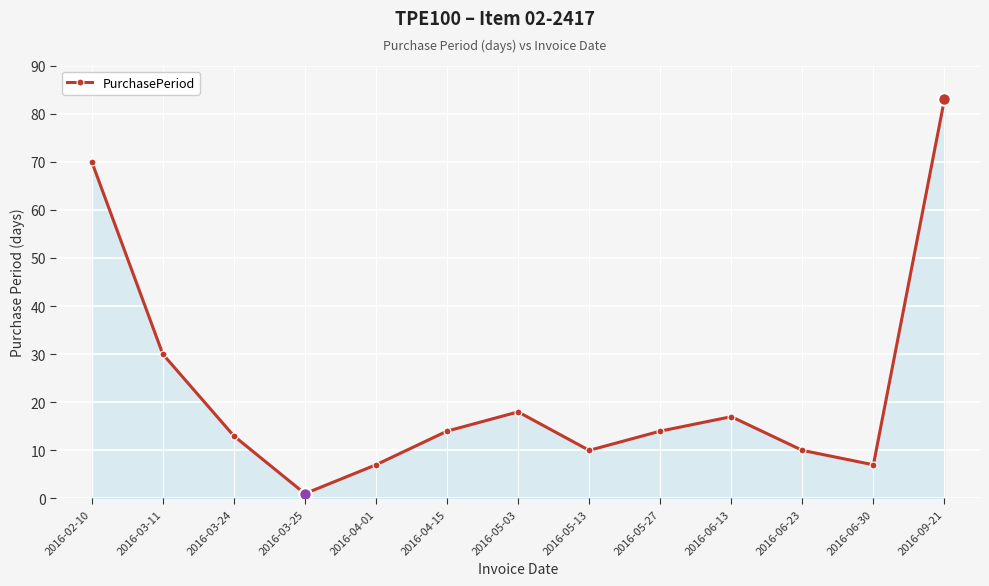

Where is the first local minimum?

2016-03-25